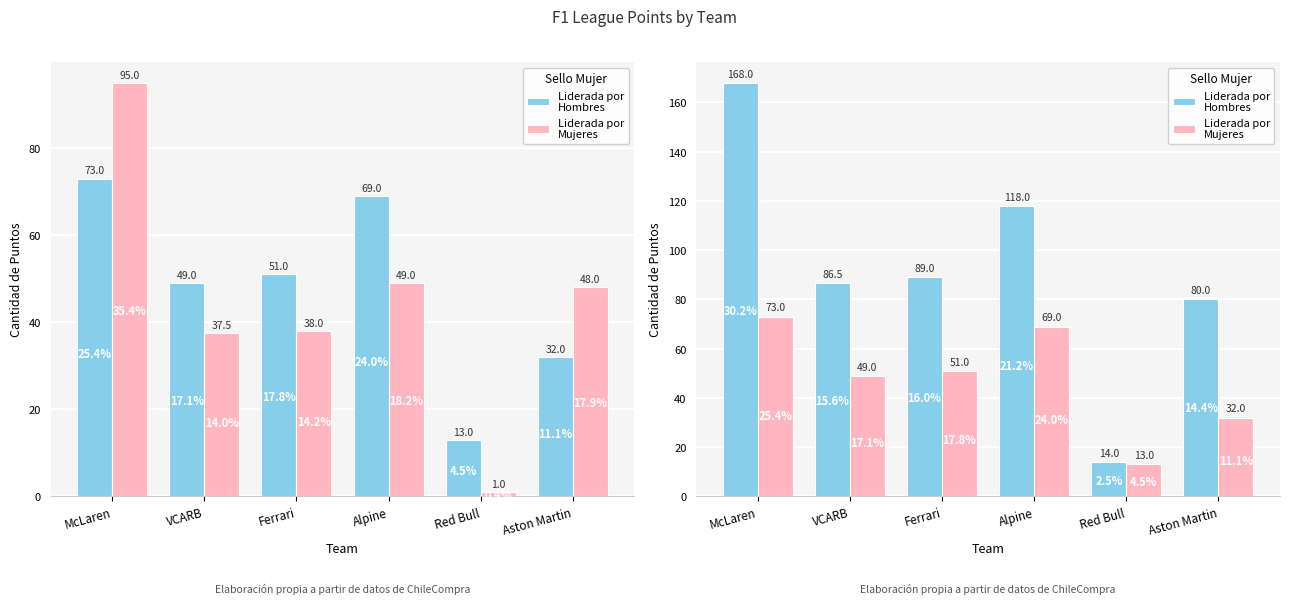

At which label does Liderada por
Hombres first exceed 89?

McLaren